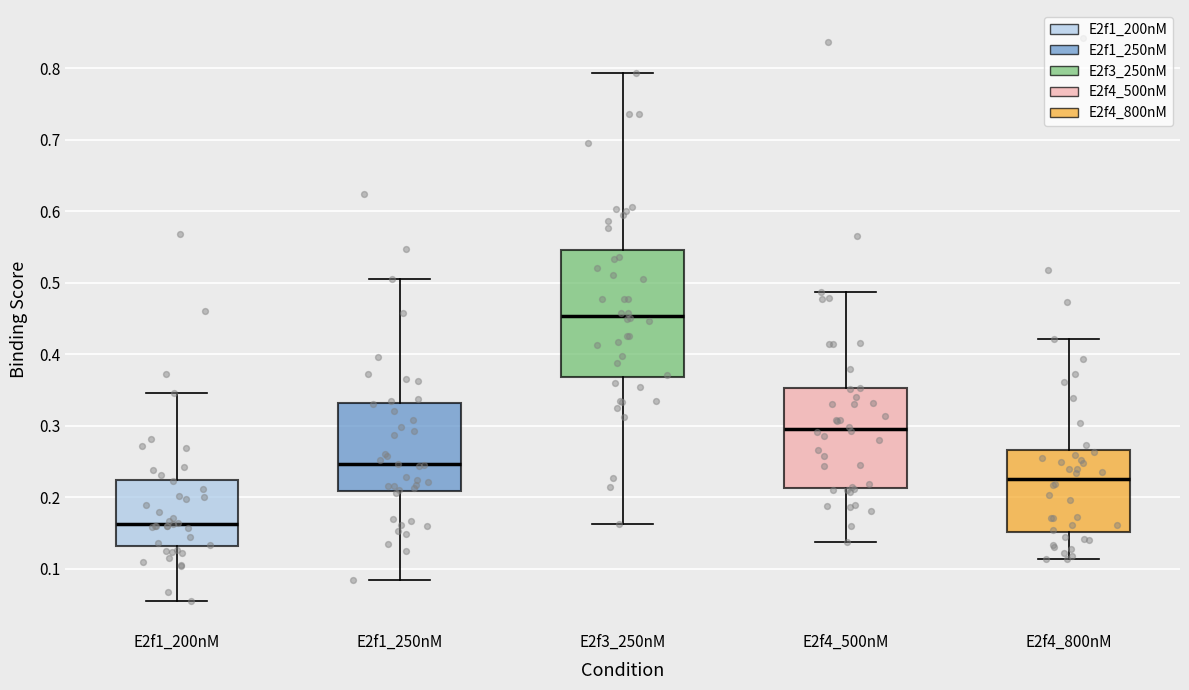

Where does the median line of the box for E2f1_250nM sit on the y-axis? The values are not printed on the chart, so give them approximately, as read against the axis.

0.25